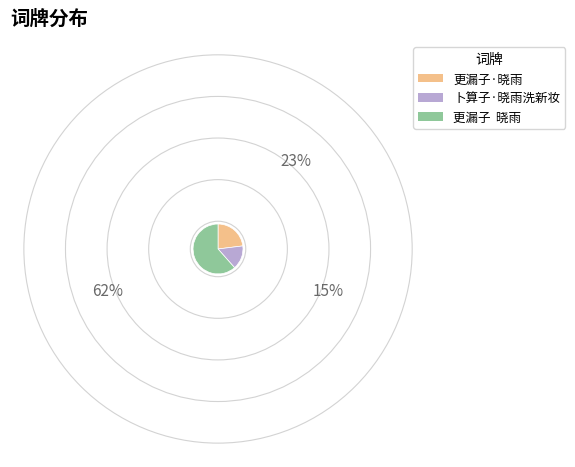

Which has a higher value, 更漏子·晓雨 or 更漏子 晓雨?

更漏子 晓雨